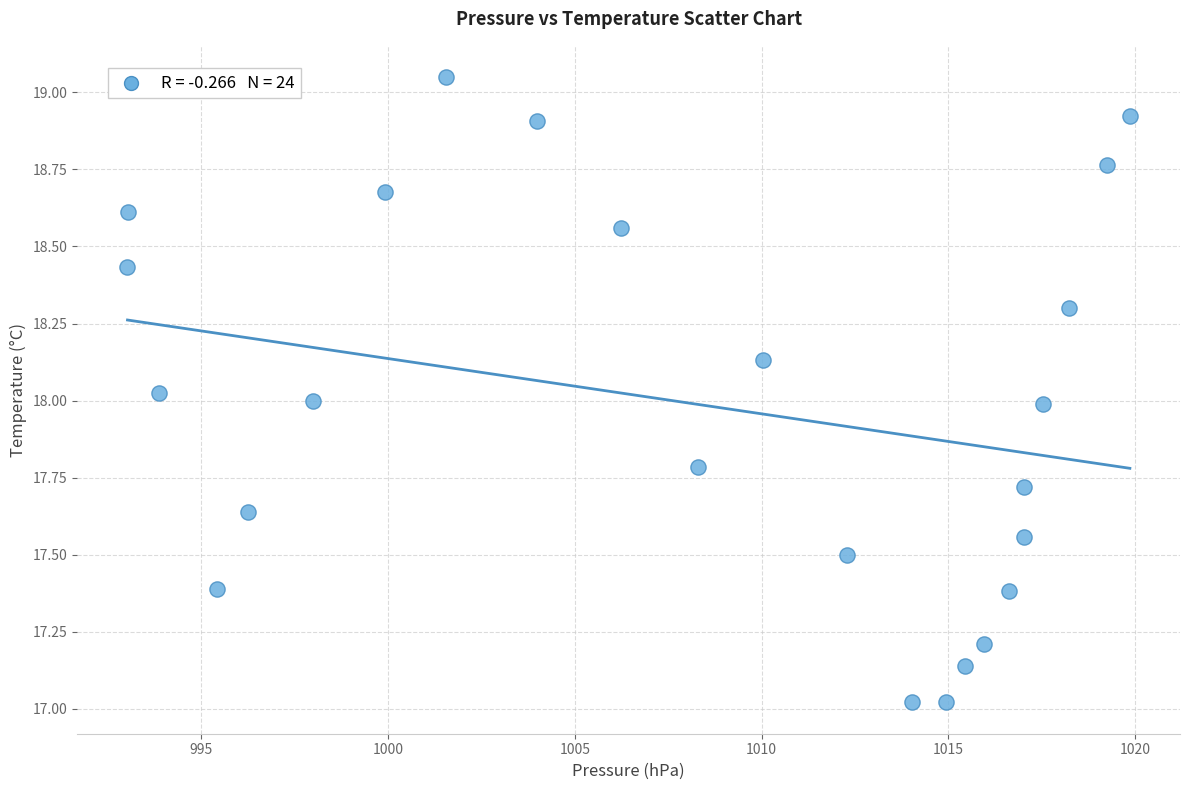

What is the range of X values (max minus min)?

26.8